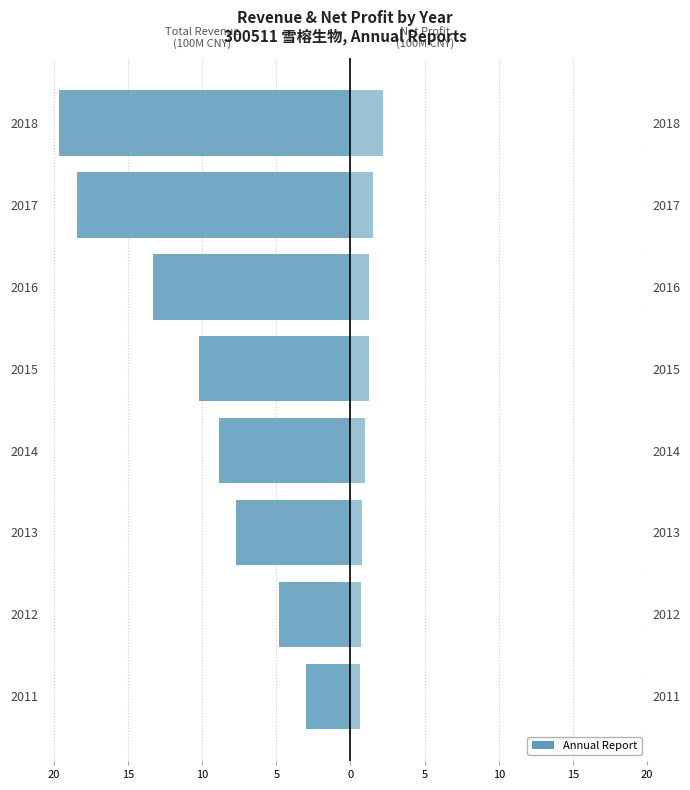

Which series has the widest spread of values?

Total Operating Income